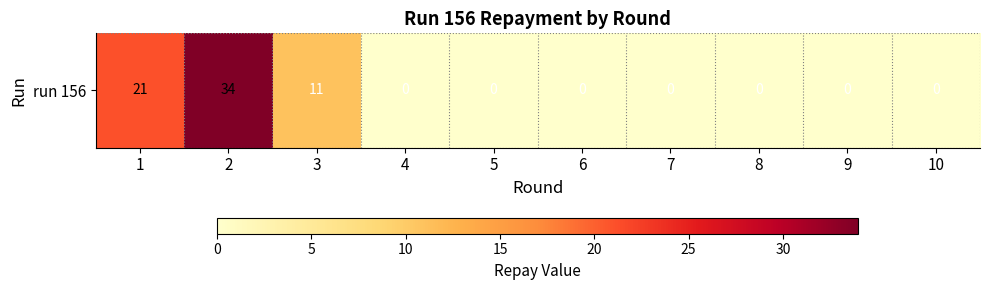

Reading right to left, extract all data points from this chart.

10=0	9=0	8=0	7=0	6=0	5=0	4=0	3=11	2=34	1=21